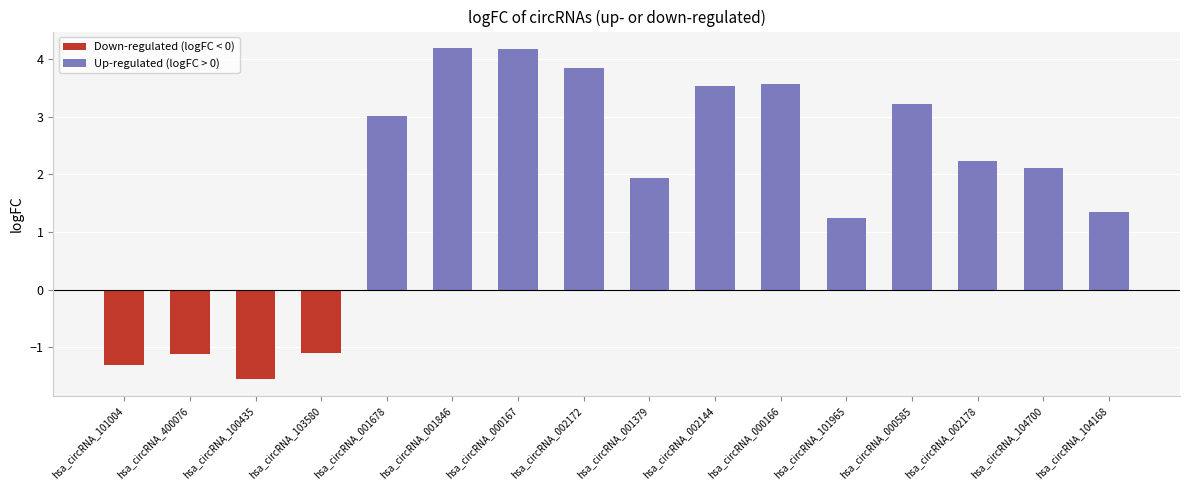

Count the number of data series in this chart.

1